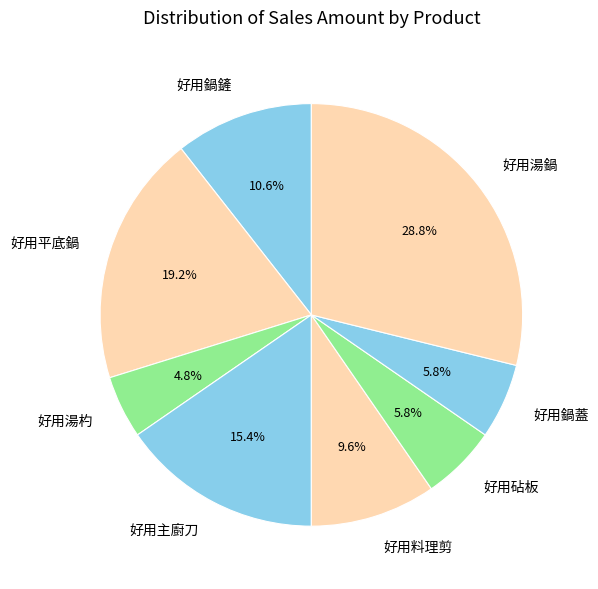

To the nearest percent, what percentage of the pie is 好用湯杓?

5%